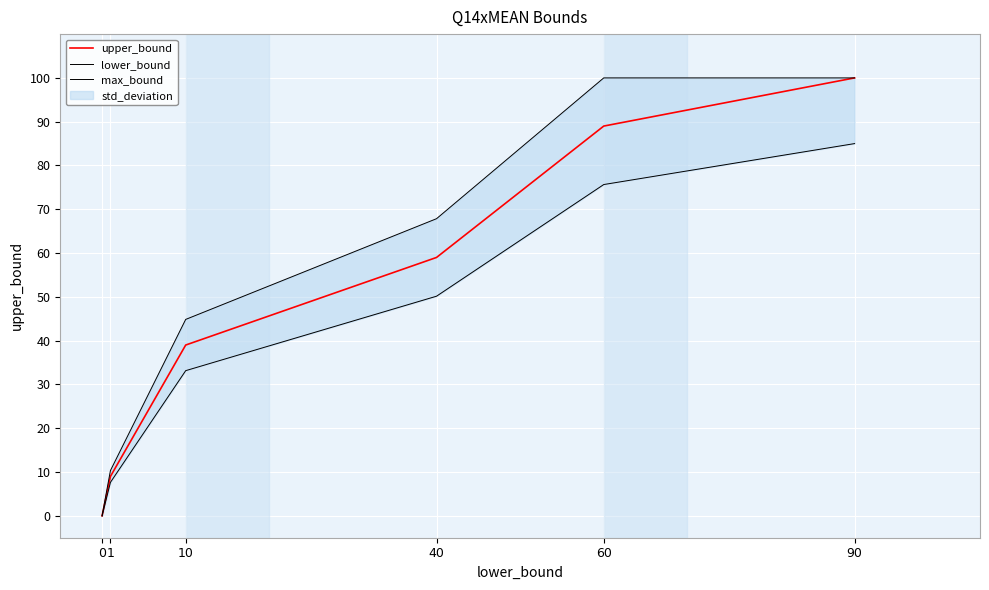

What is the difference between the second highest and minimum values in the lower_bound series?

75.6